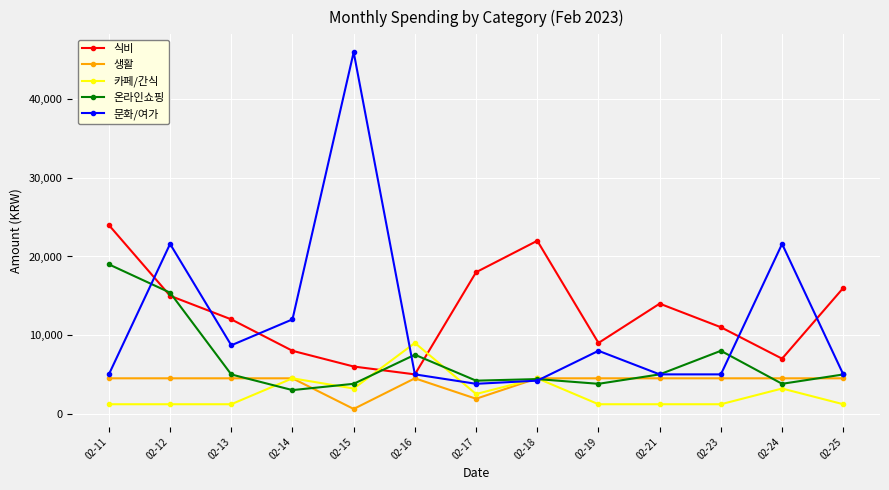

Which series has the largest total across all categories?

식비